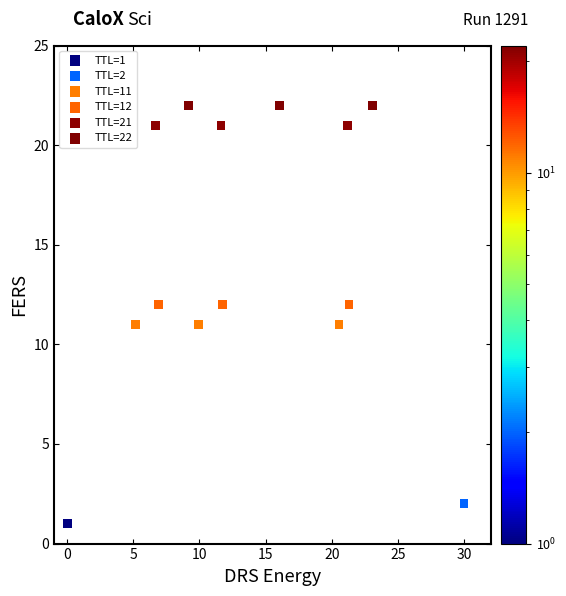

Which series contains the lowest Y value?

TTL=1